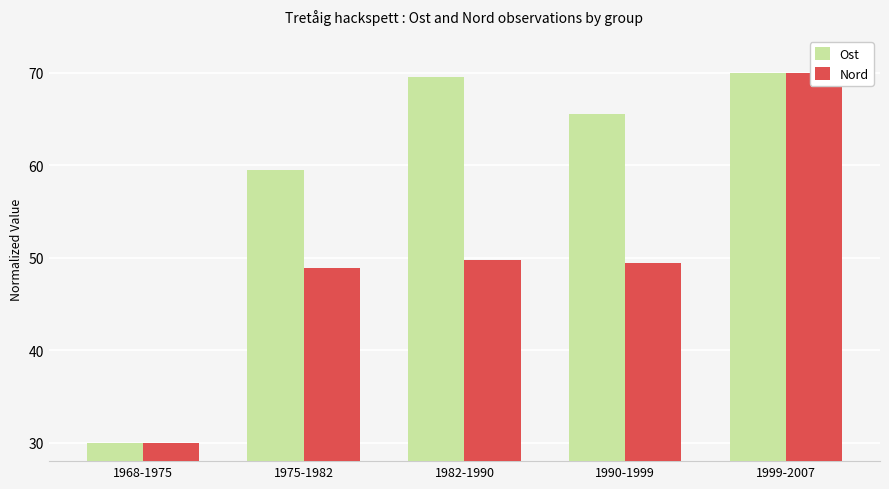

What is the difference between the maximum and minimum values in the Nord series?

40.0